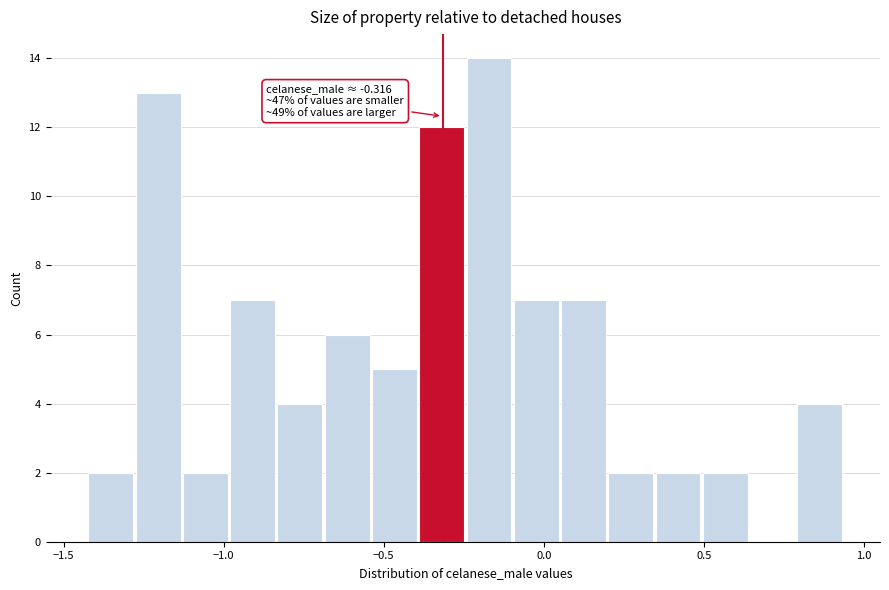

Around what value on the x-axis is the tallest bar? Give the approximate position of its centre, as read against the axis.

-0.15